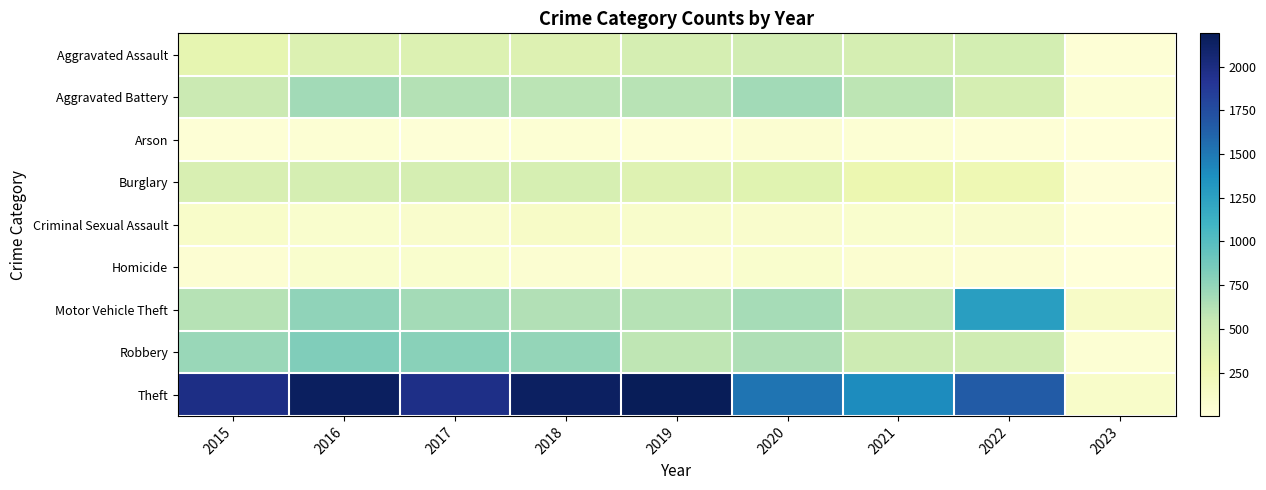

Reading left to right, extract all data points from this chart.

Aggravated Assault: 2015=323	2016=402	2017=396	2018=392	2019=452	2020=468	2021=452	2022=457	2023=36
Aggravated Battery: 2015=515	2016=691	2017=623	2018=600	2019=608	2020=691	2021=587	2022=448	2023=41
Arson: 2015=35	2016=40	2017=23	2018=37	2019=32	2020=55	2021=43	2022=31	2023=4
Burglary: 2015=422	2016=451	2017=453	2018=443	2019=383	2020=363	2021=280	2022=251	2023=19
Criminal Sexual Assault: 2015=105	2016=87	2017=90	2018=122	2019=102	2020=89	2021=82	2022=94	2023=3
Homicide: 2015=50	2016=87	2017=82	2018=56	2019=53	2020=81	2021=69	2022=47	2023=2
Motor Vehicle Theft: 2015=614	2016=756	2017=680	2018=631	2019=611	2020=674	2021=560	2022=1272	2023=129
Robbery: 2015=726	2016=819	2017=780	2018=741	2019=577	2020=639	2021=506	2022=496	2023=42
Theft: 2015=1981	2016=2148	2017=1968	2018=2140	2019=2190	2020=1518	2021=1392	2022=1653	2023=111